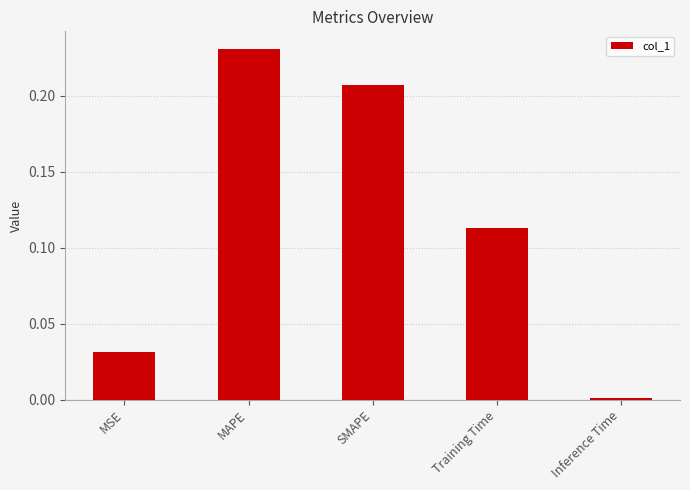

How many distinct data groups are displayed?

1